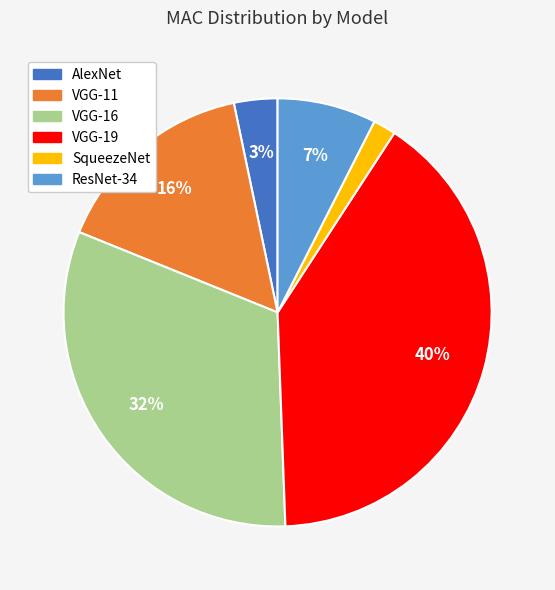

Do VGG-11 and AlexNet together represent more than half of the pie?

No